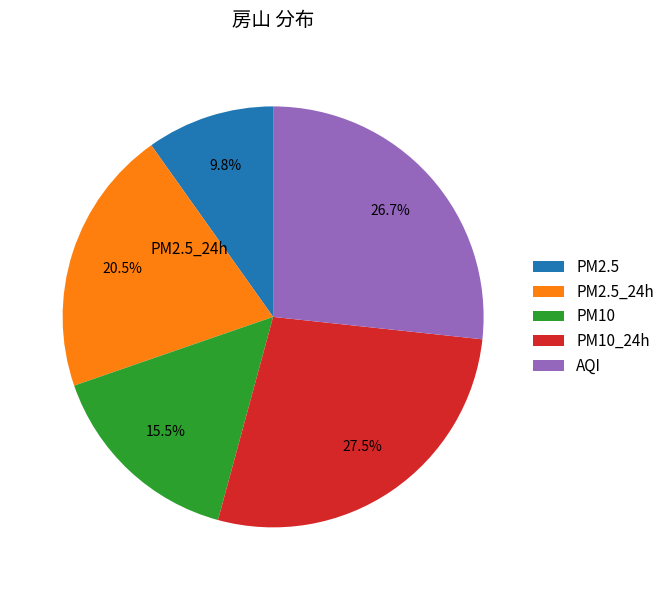

Is there a majority slice in this chart?

No